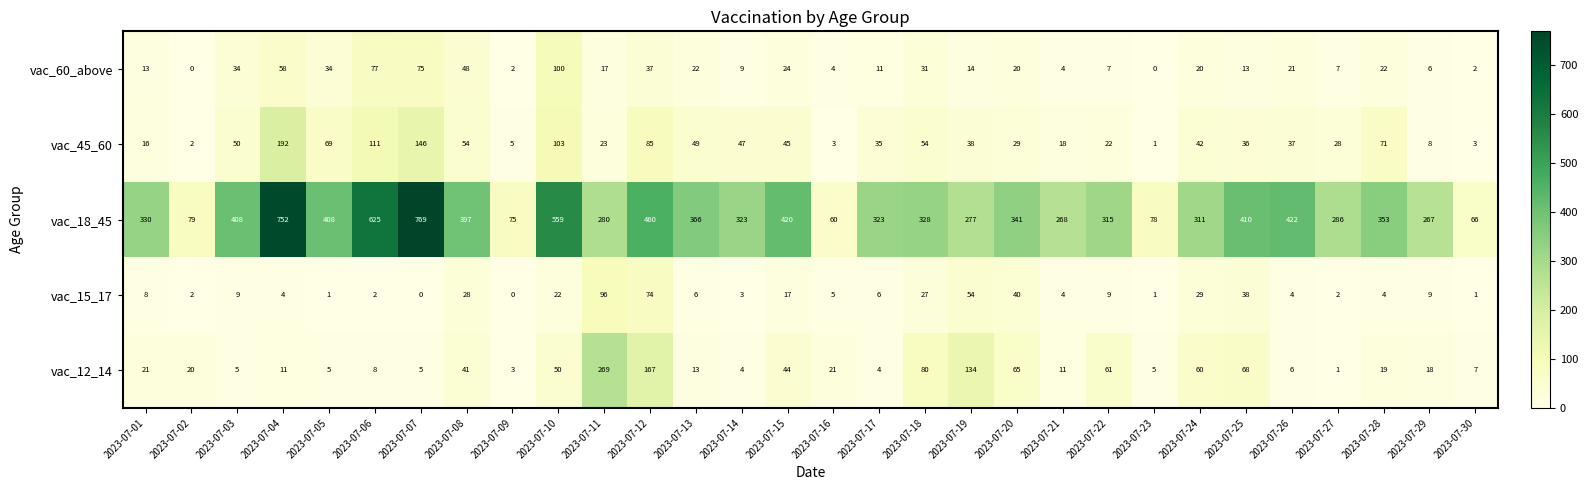

How many data points does each series have?

30